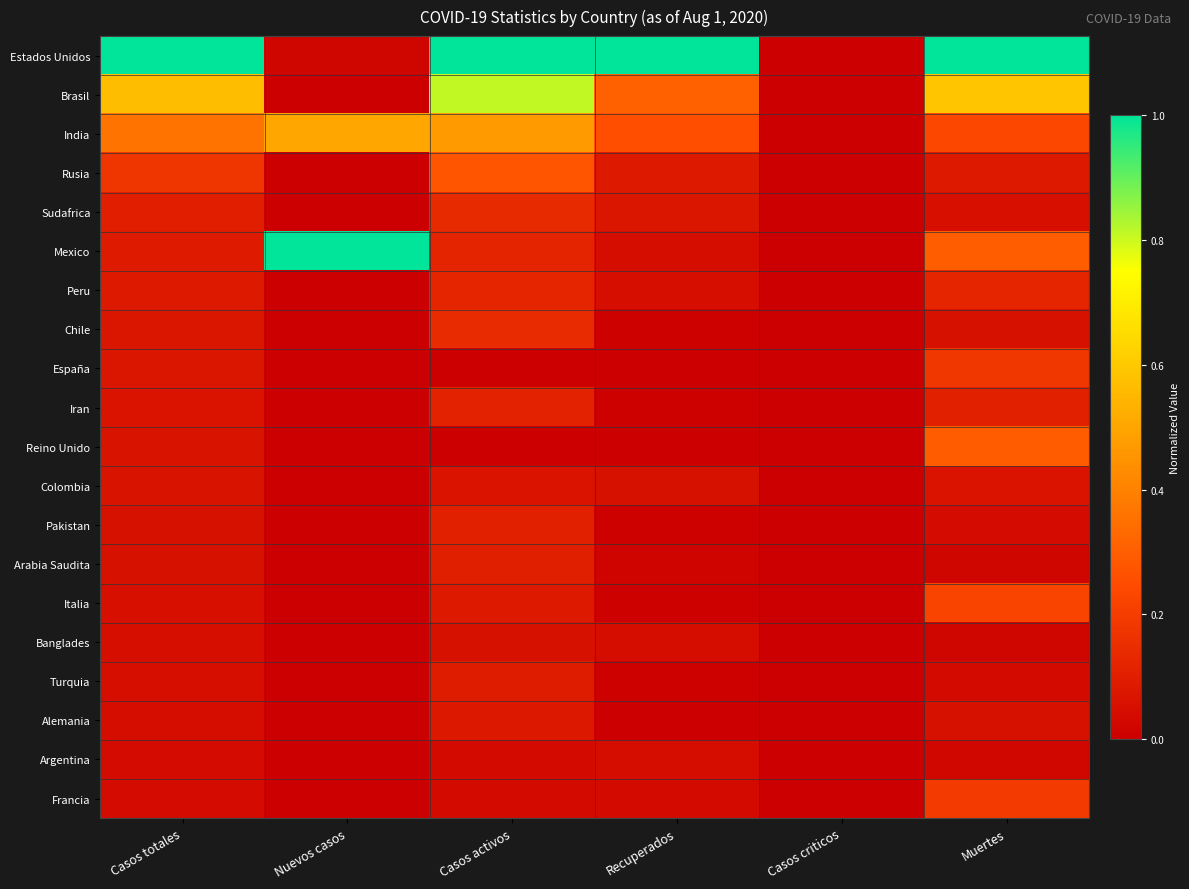

How many distinct data groups are displayed?

20